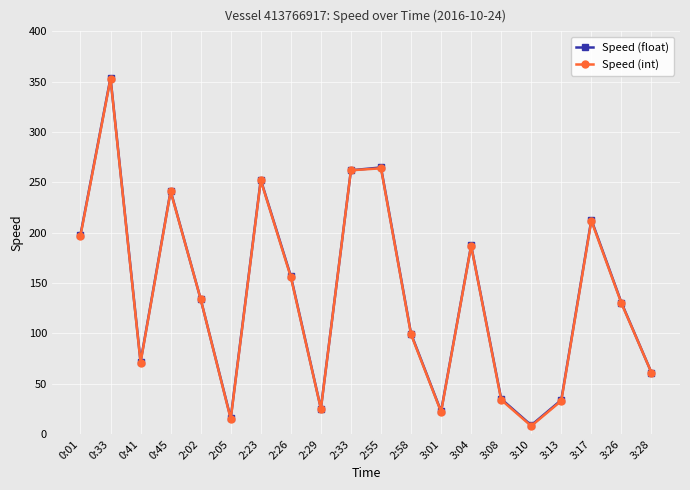

What is the sum of all Speed (int) values?

2756.0